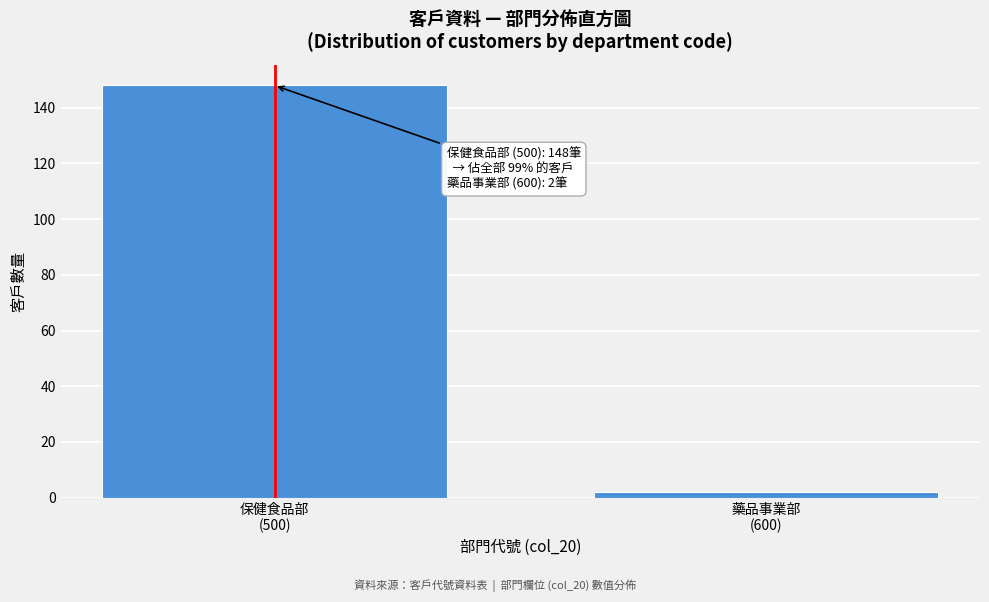

Reading left to right, what are all the values shown in this chart?

148	2